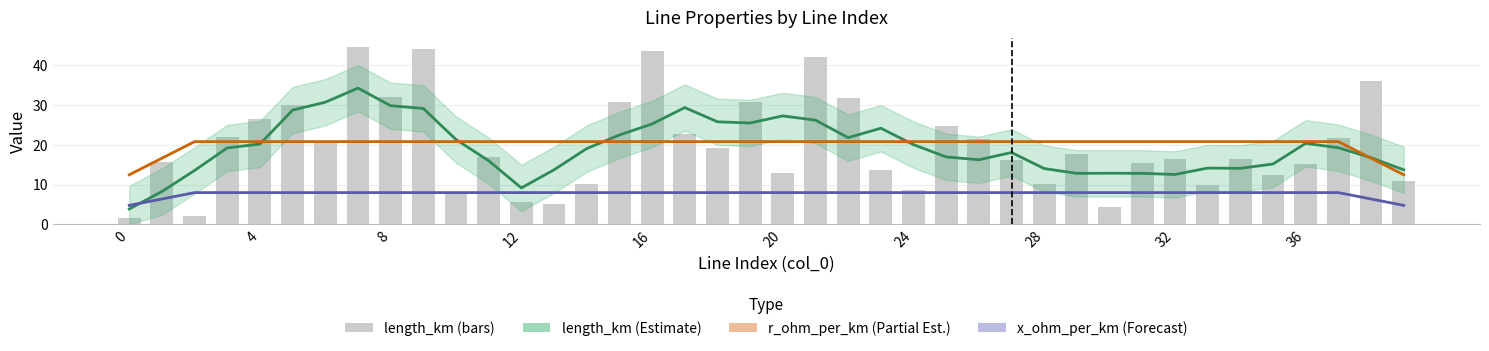

The x_ohm_per_km (Forecast) series shows 12.2 at 32. True or false?

False